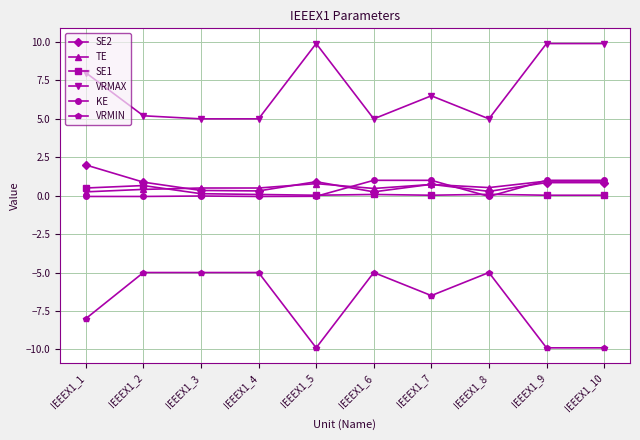

True or false: KE has a value of -0.1 at IEEEX1_4.

True